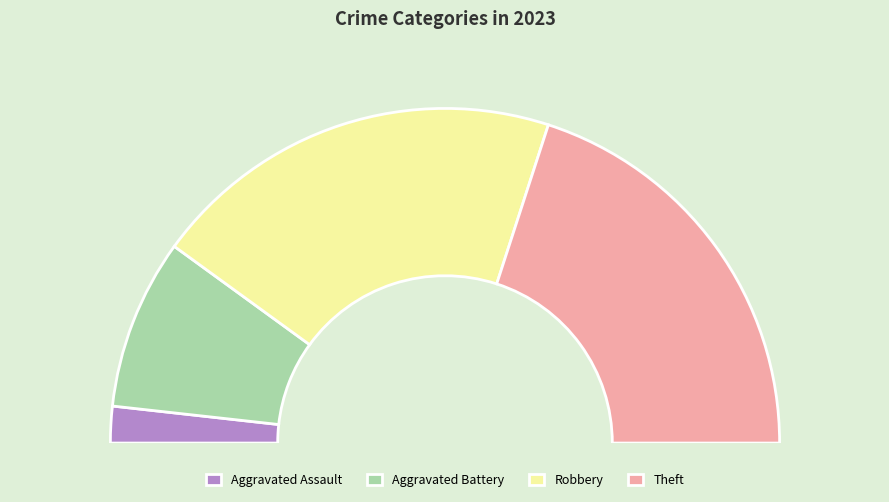

Is there any slice that represents more than half of the pie?

No